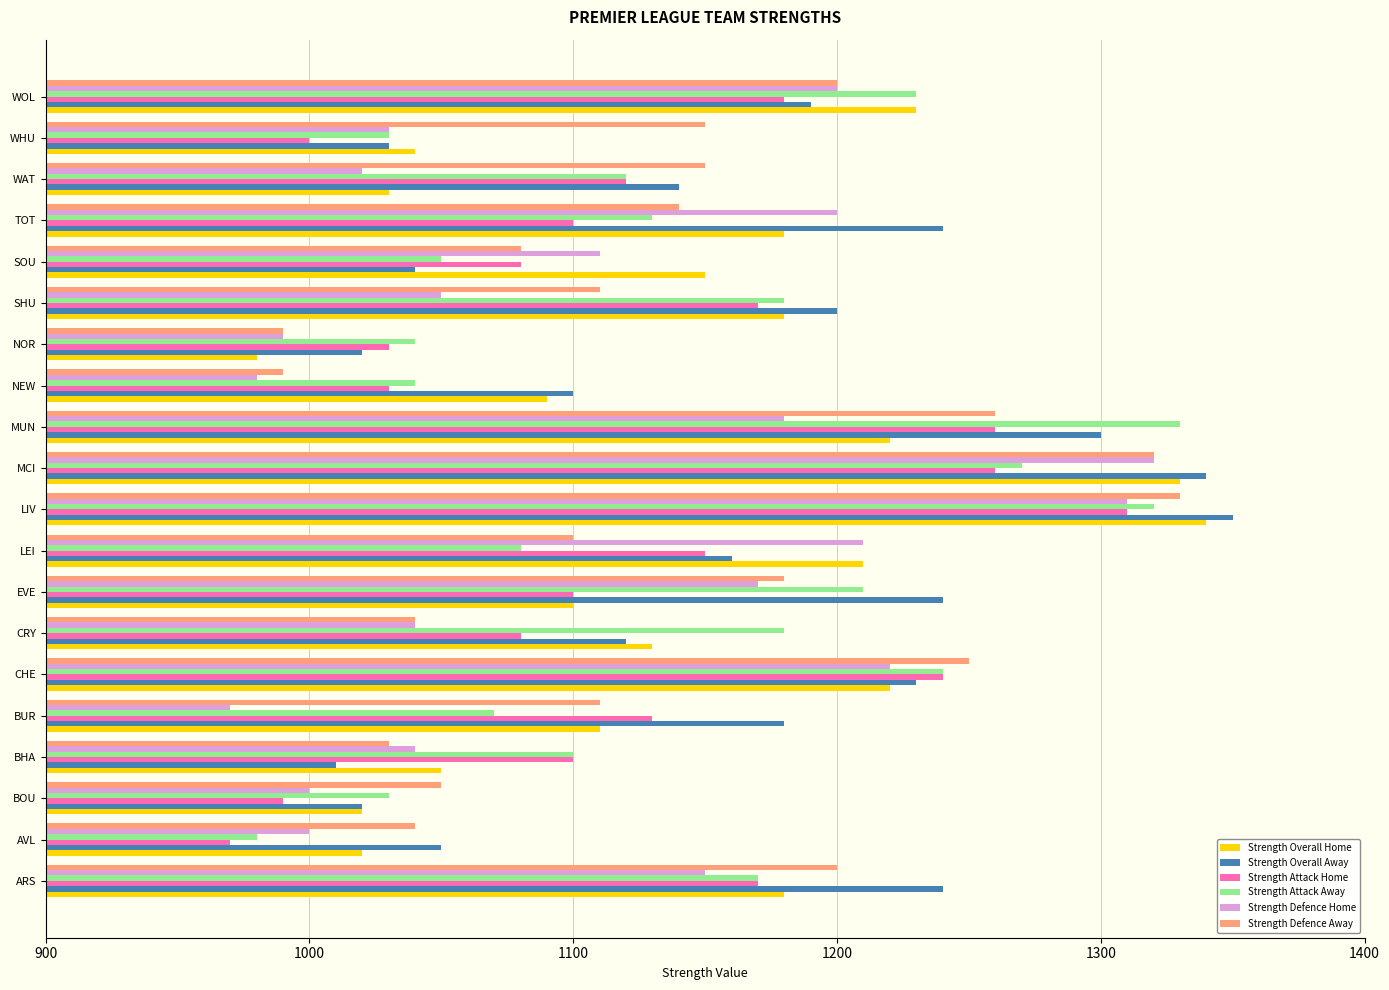

How many values in the Strength Defence Home series are below 1110?

10